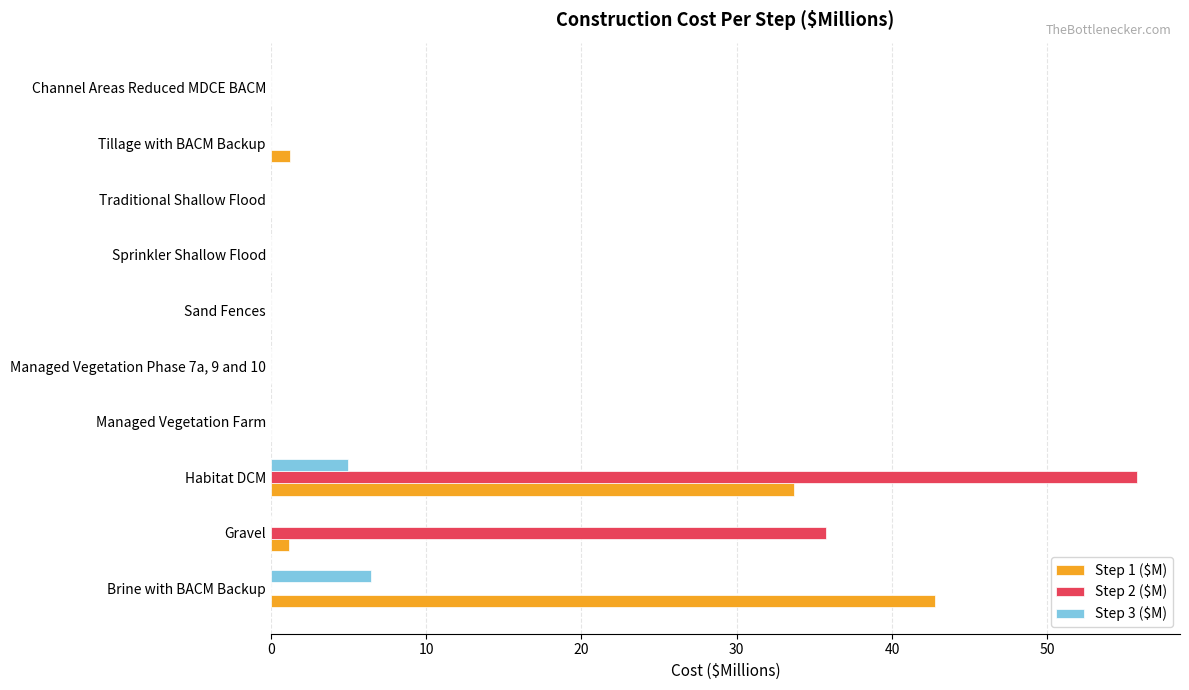

Is it true that Step 1 ($M) equals 33.7 at Habitat DCM?

True